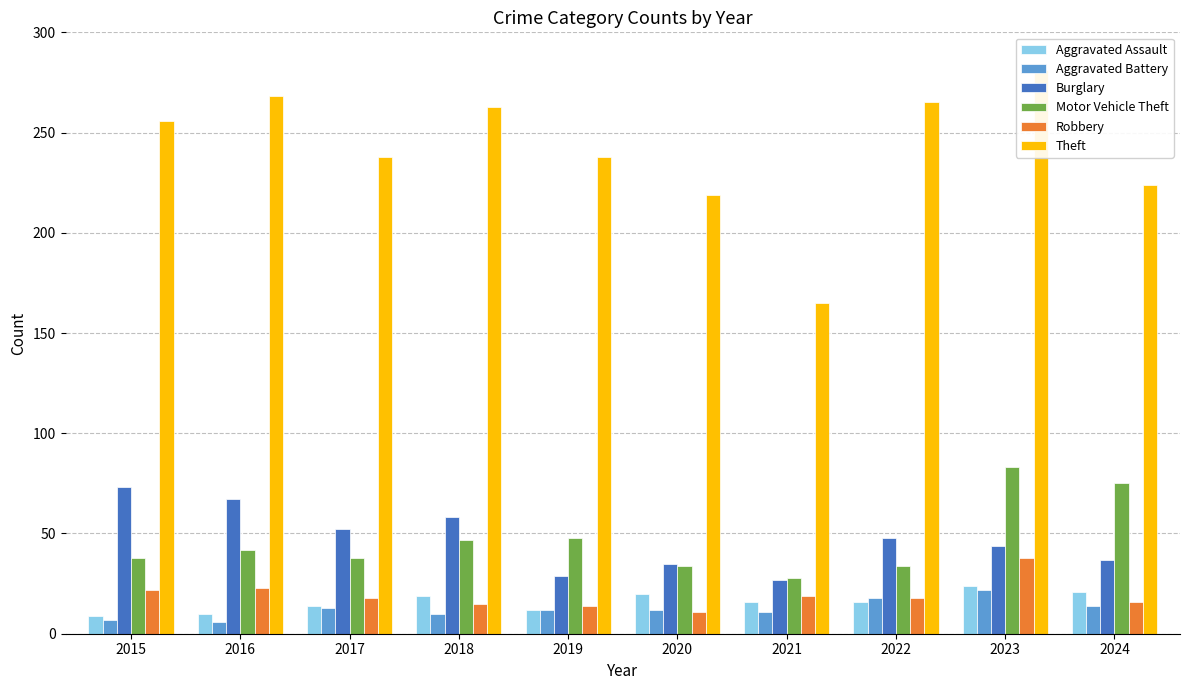

Rank the series at 2017 from highest to lowest value.

Theft, Burglary, Motor Vehicle Theft, Robbery, Aggravated Assault, Aggravated Battery